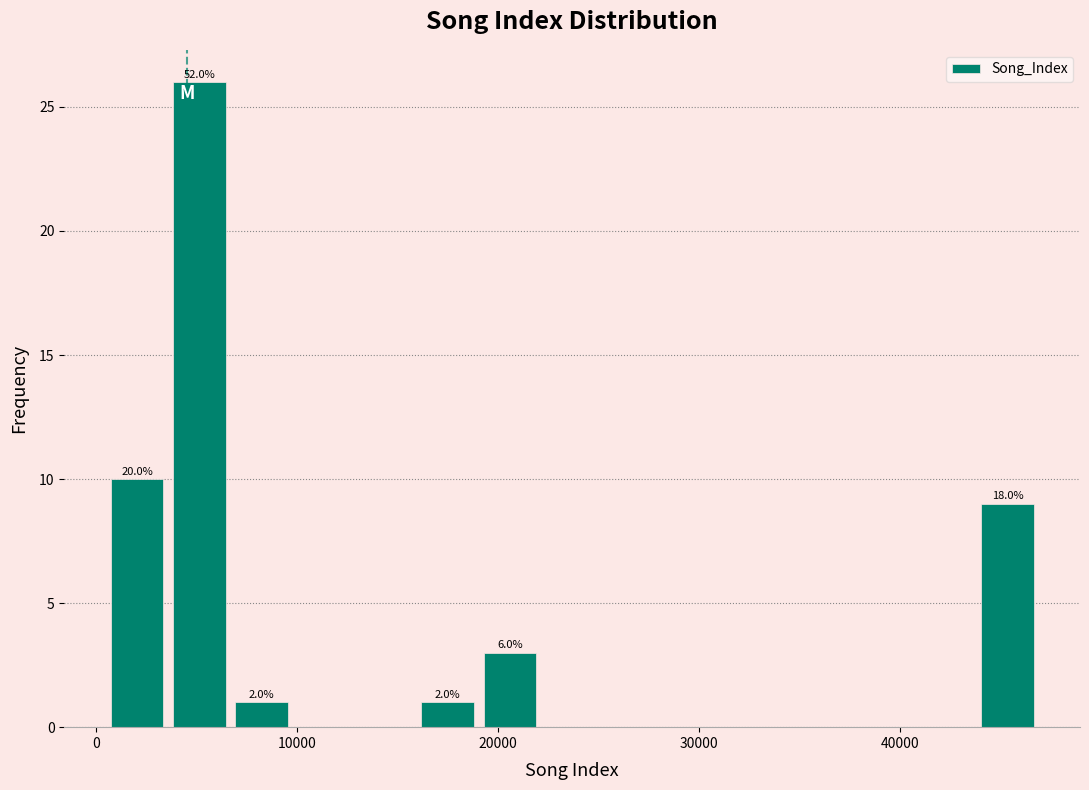

Around what value on the x-axis is the tallest bar? Give the approximate position of its centre, as read against the axis.

5000